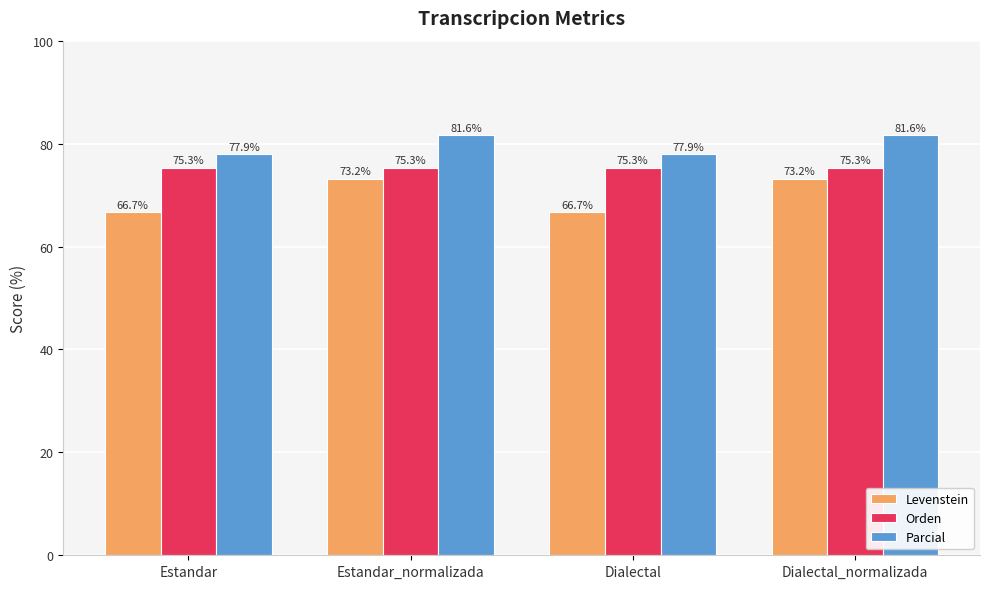

Count the number of categories in the chart.

4